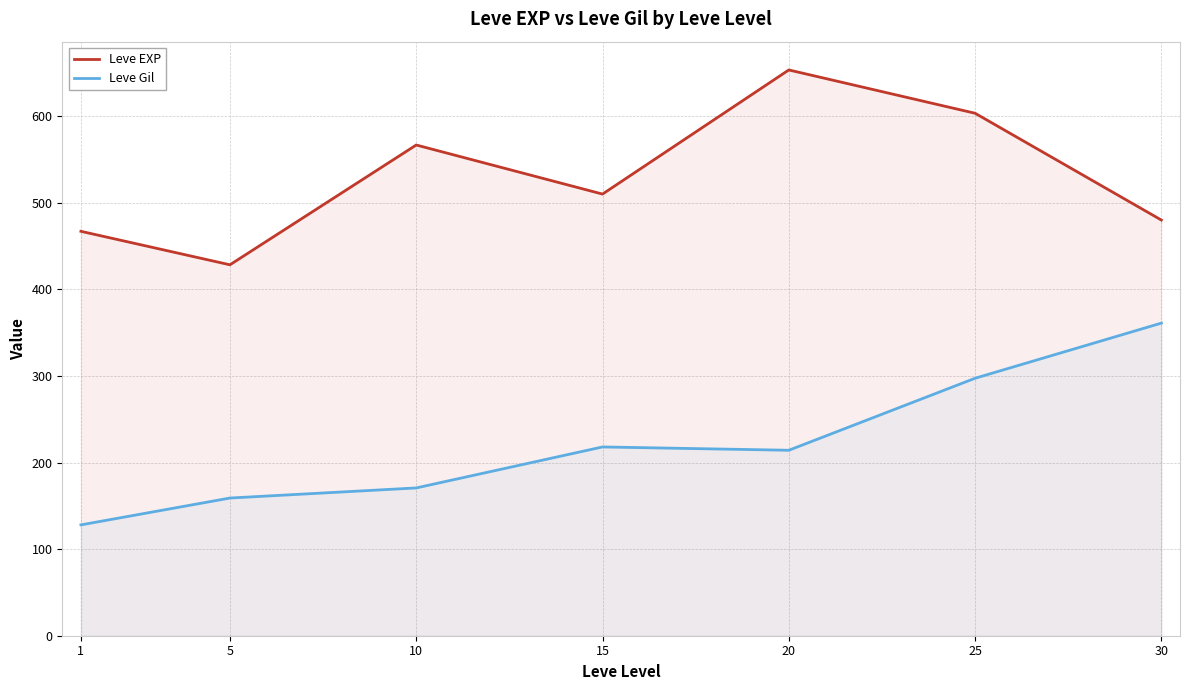

At which category is the sum across all series the highest?

25